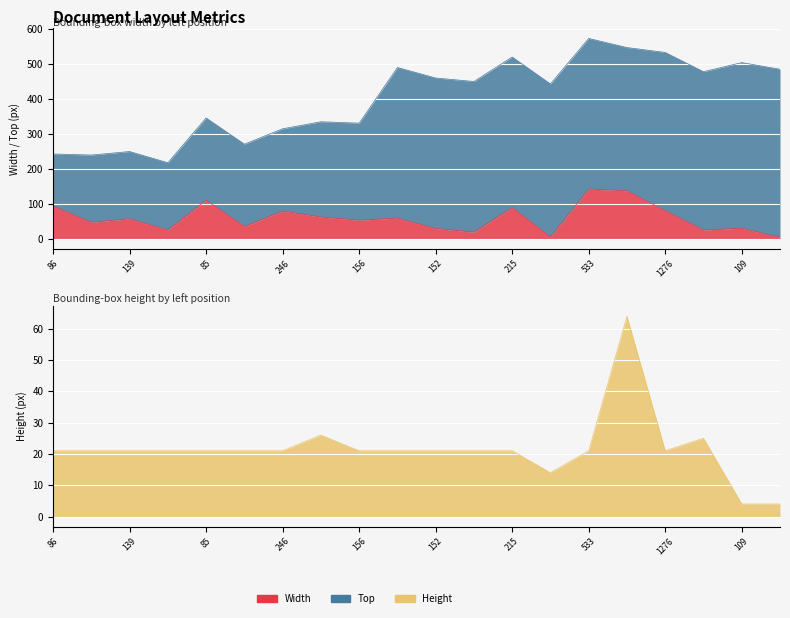

At which category does height reach its first local valley?

311